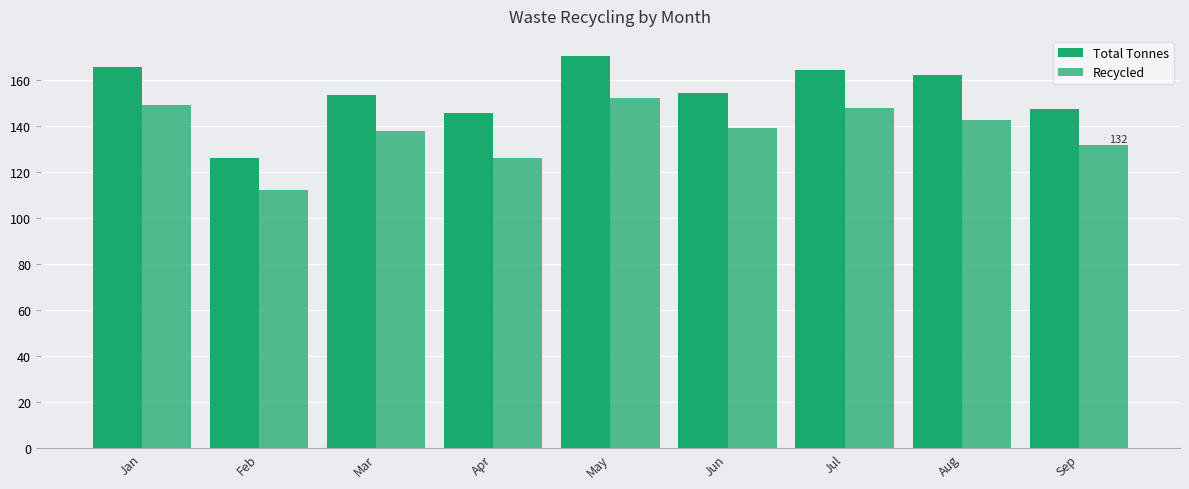

Rank the series at Apr from lowest to highest value.

Recycled, Total Tonnes